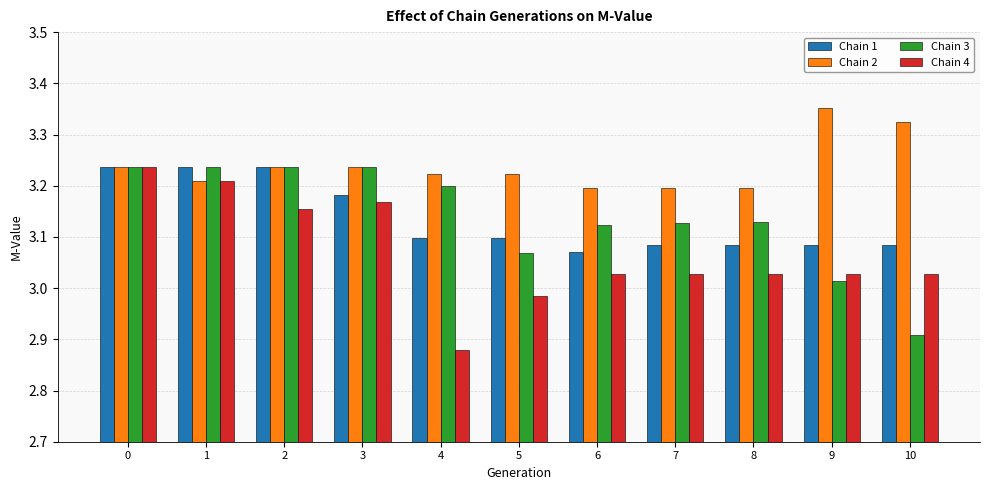

Which series changed the most between 1 and 4?

Chain 4